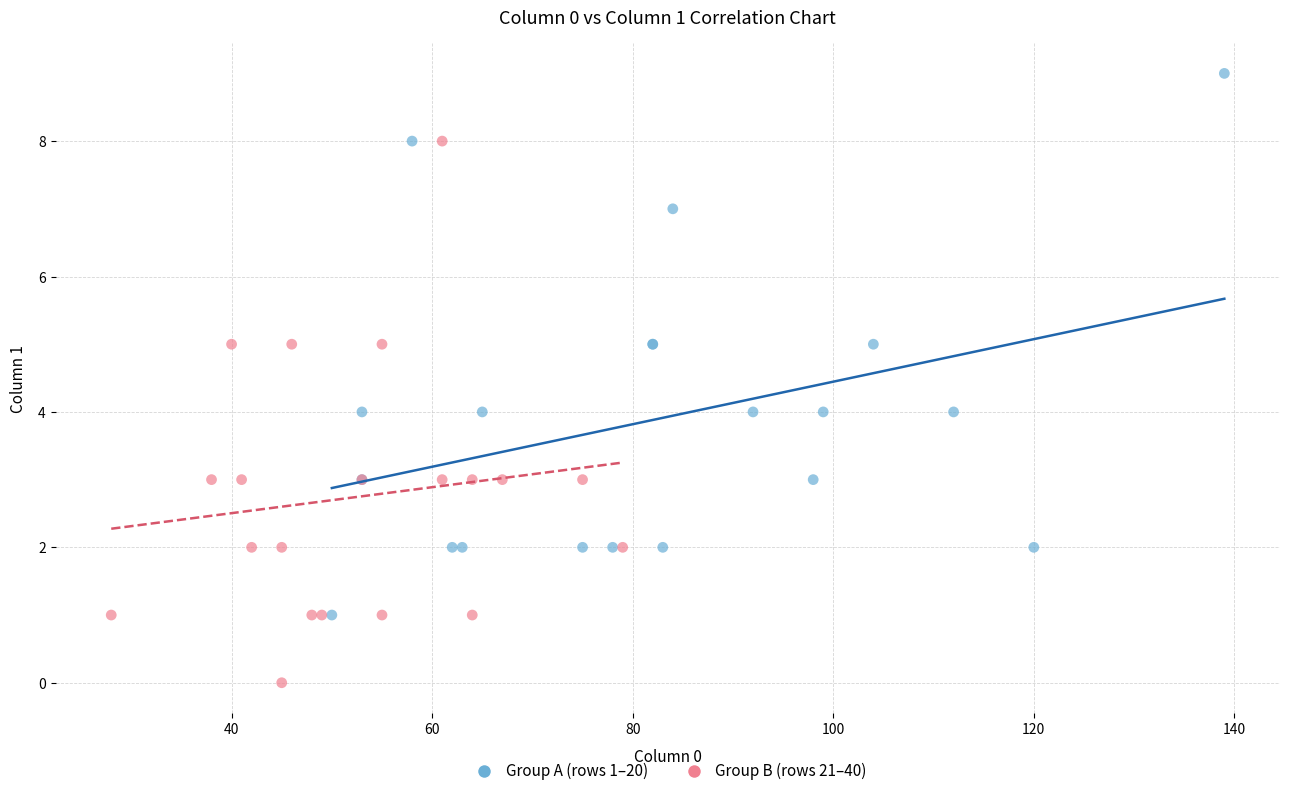

What are all the series names shown in the legend?

Group A (rows 1–20), Group B (rows 21–40)